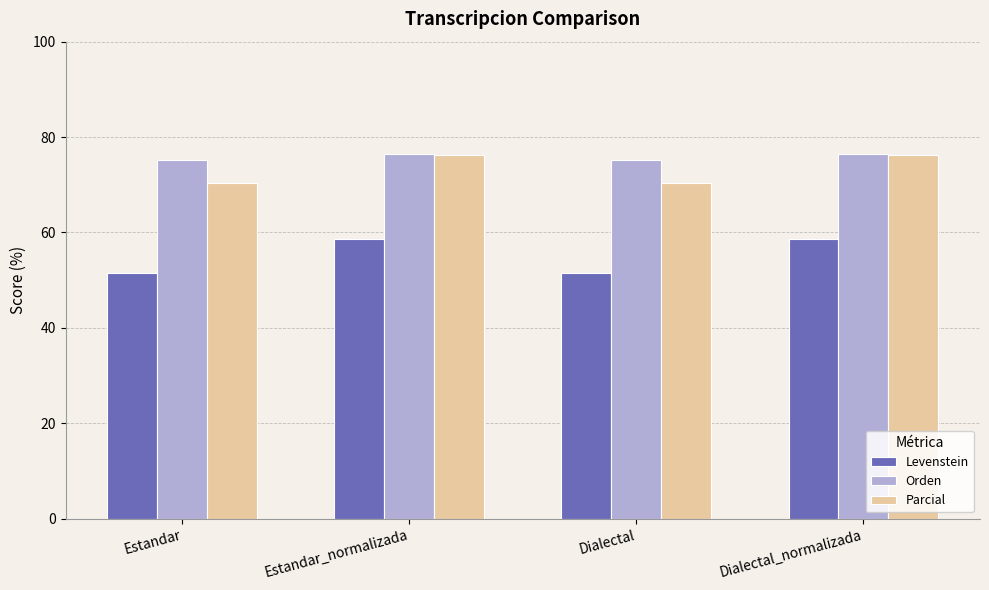

How many bars are there in total?

12